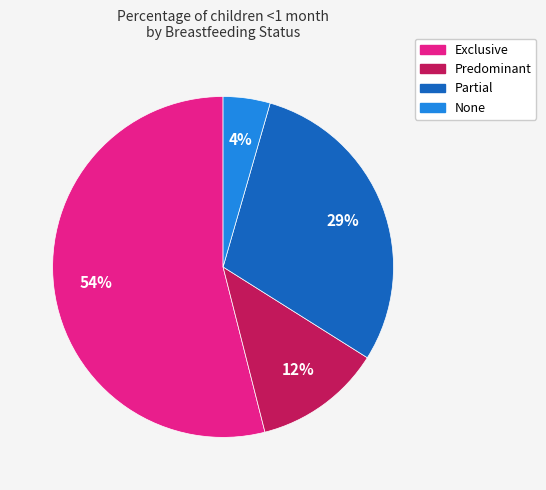

To the nearest percent, what is the difference between the Exclusive and Predominant slice percentages?

42%